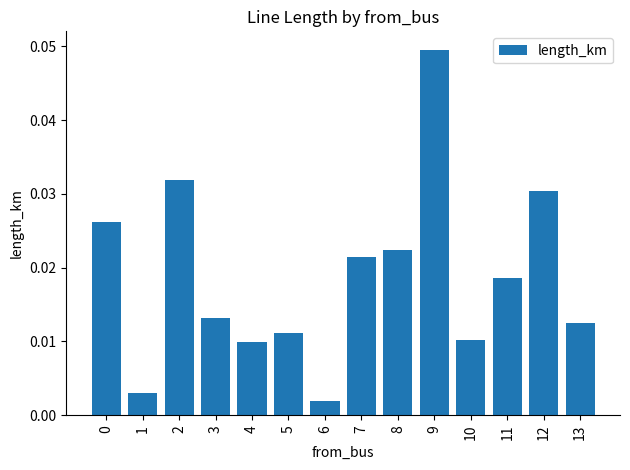

Between 11 and 6, which is larger?

11